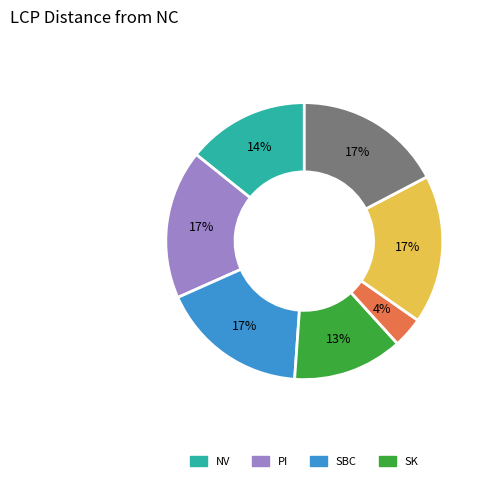

Is there a majority slice in this chart?

No